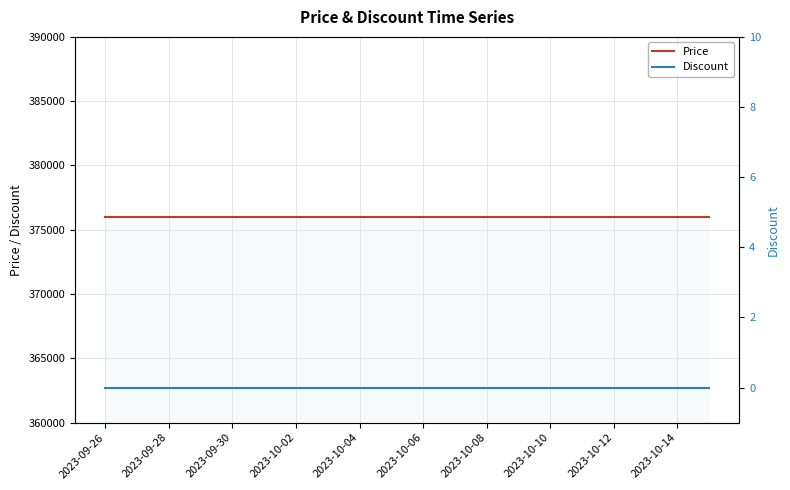

Which label corresponds to the largest value in the chart?

2023-09-26